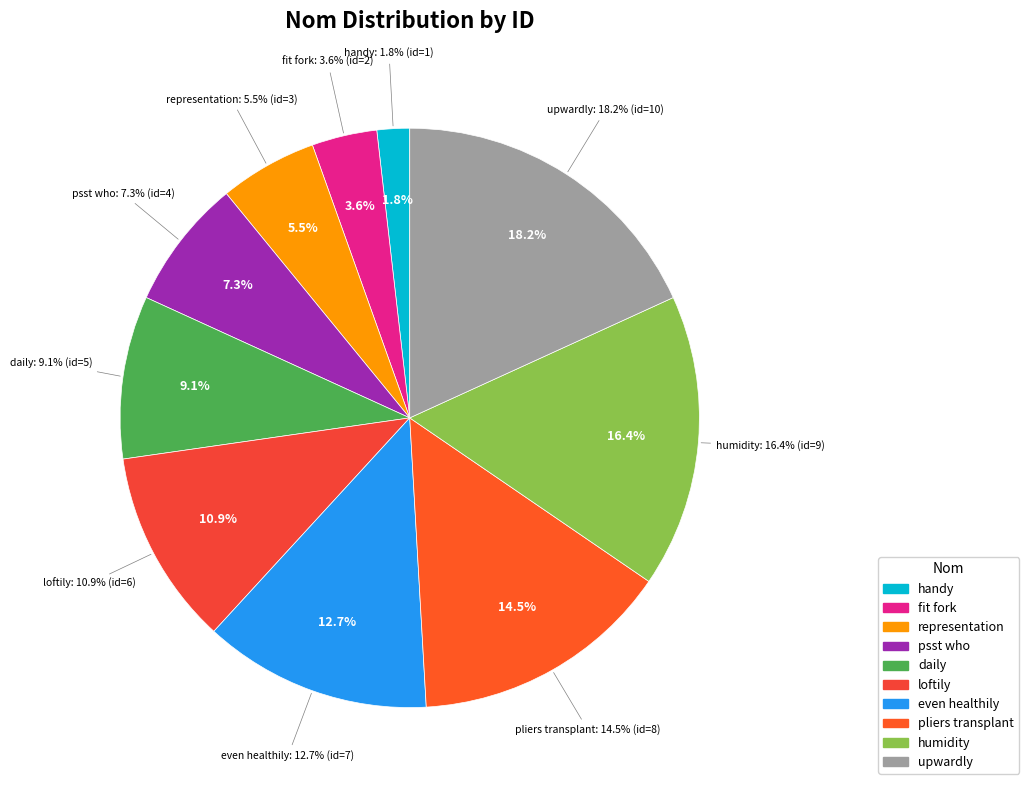

How many slices are in this pie chart?

10